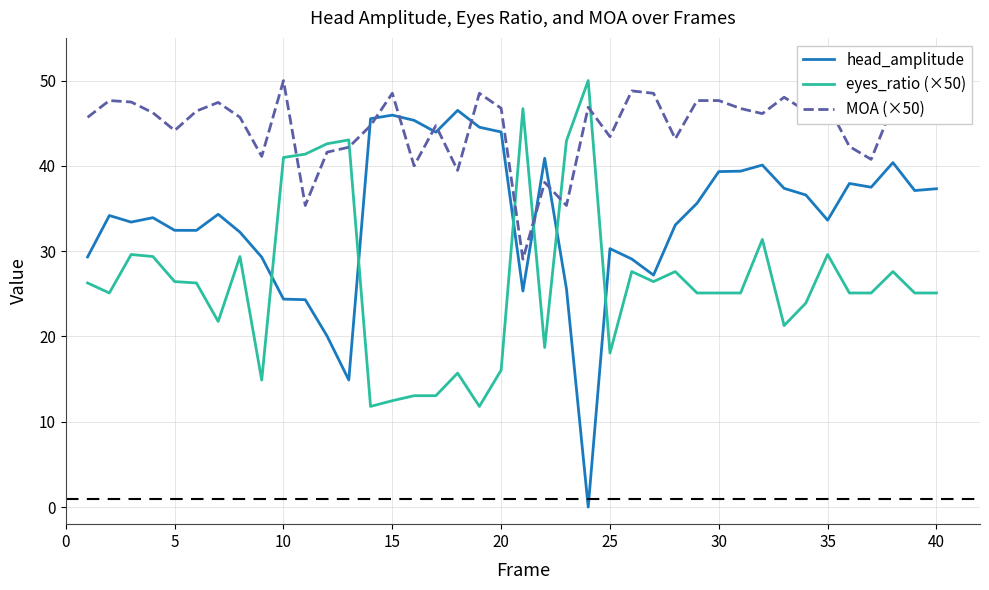

Which series has the largest total across all categories?

MOA (×50)